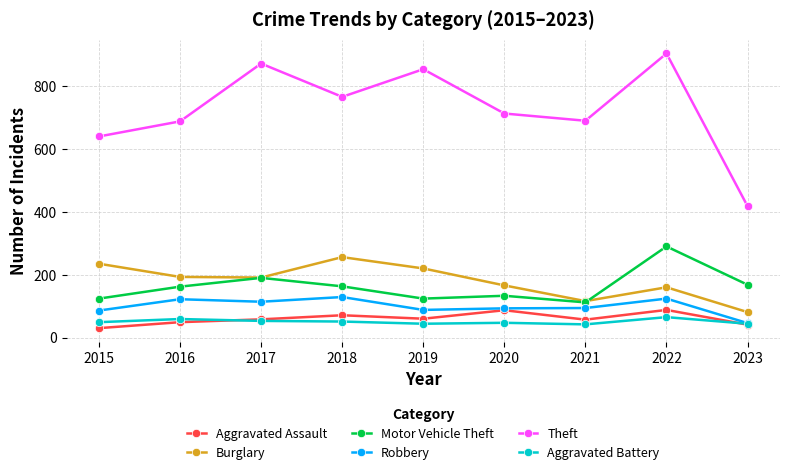

How many categories are shown in the chart?

9